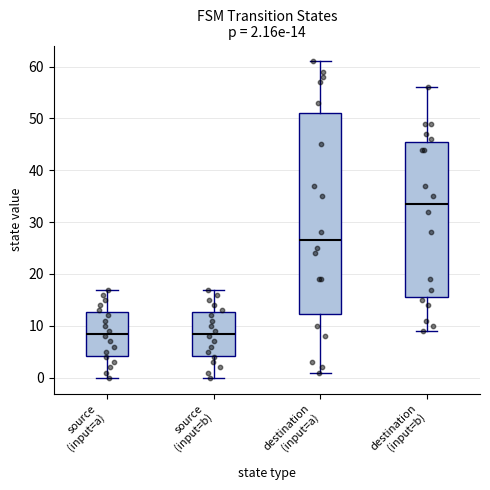

Which box's median line is the highest?

destination (input=b)